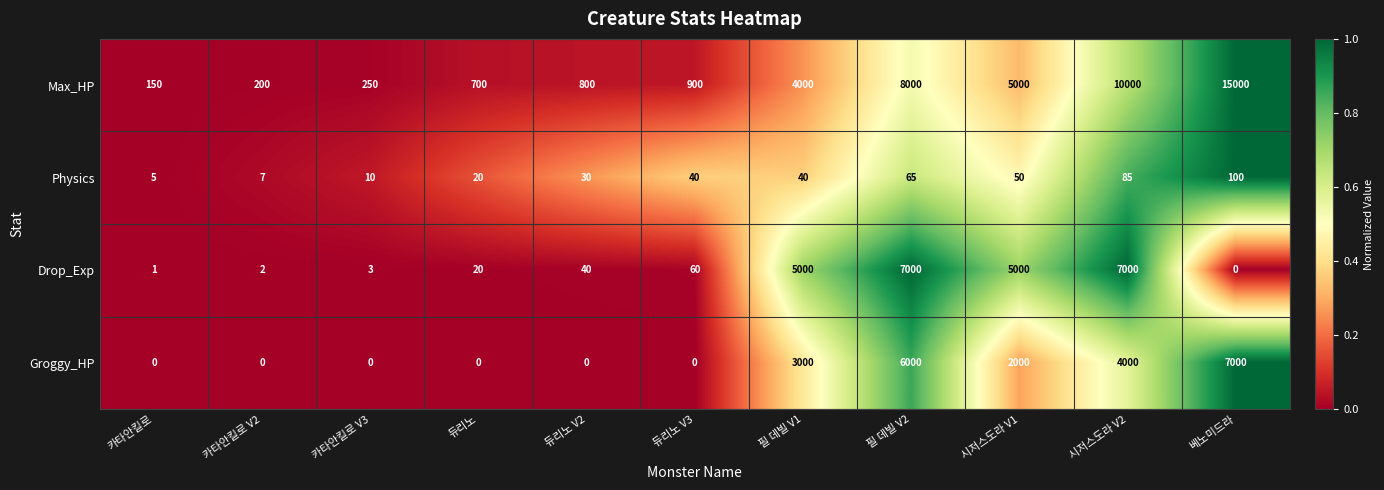

The value of Max_HP at 듀리노 is 1196. True or false?

False